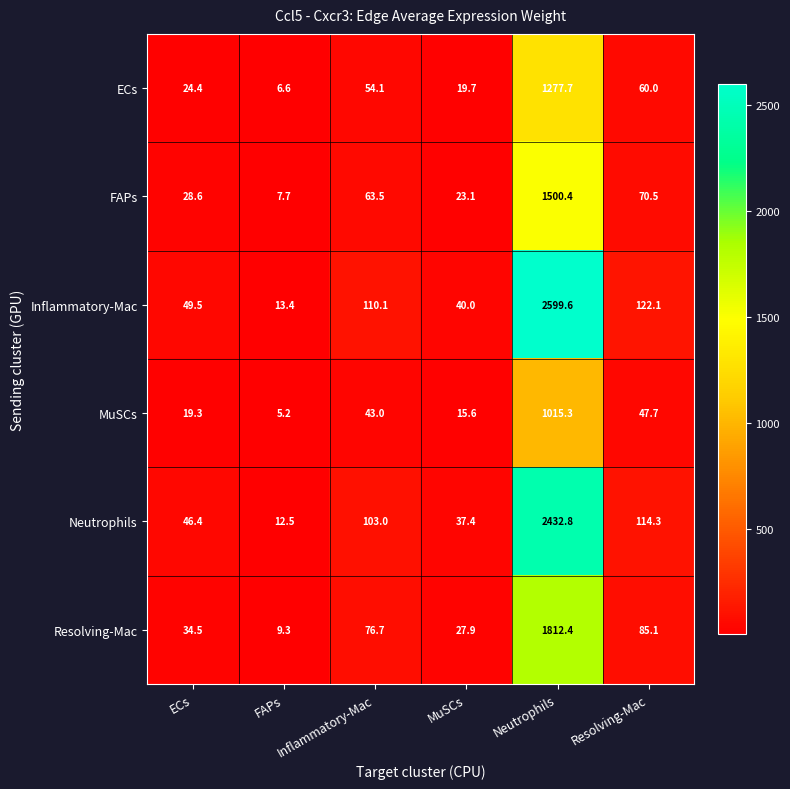

Rank the categories by FAPs value from highest to lowest.

Neutrophils, Resolving-Mac, Inflammatory-Mac, ECs, MuSCs, FAPs